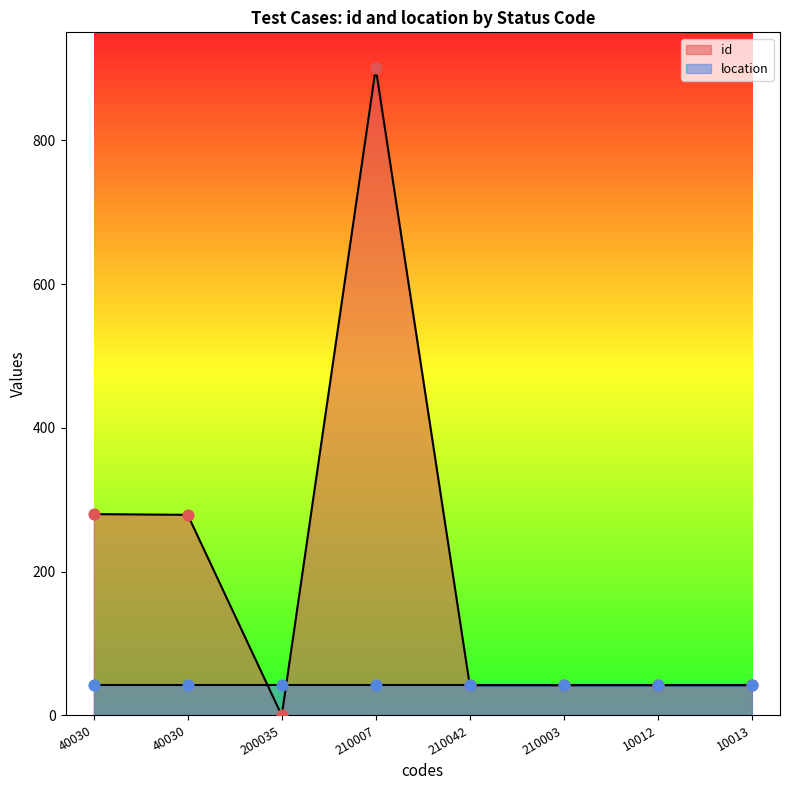

Between 200035 and 40030, which is larger?

40030